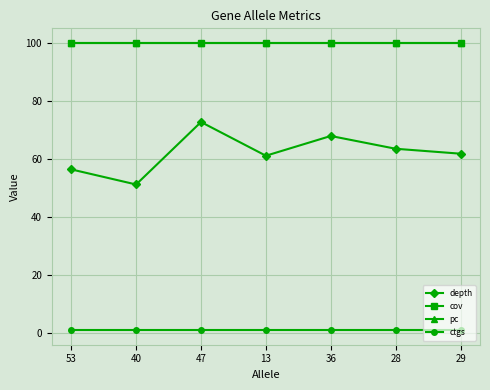

What is the sum of all pc values?

700.0